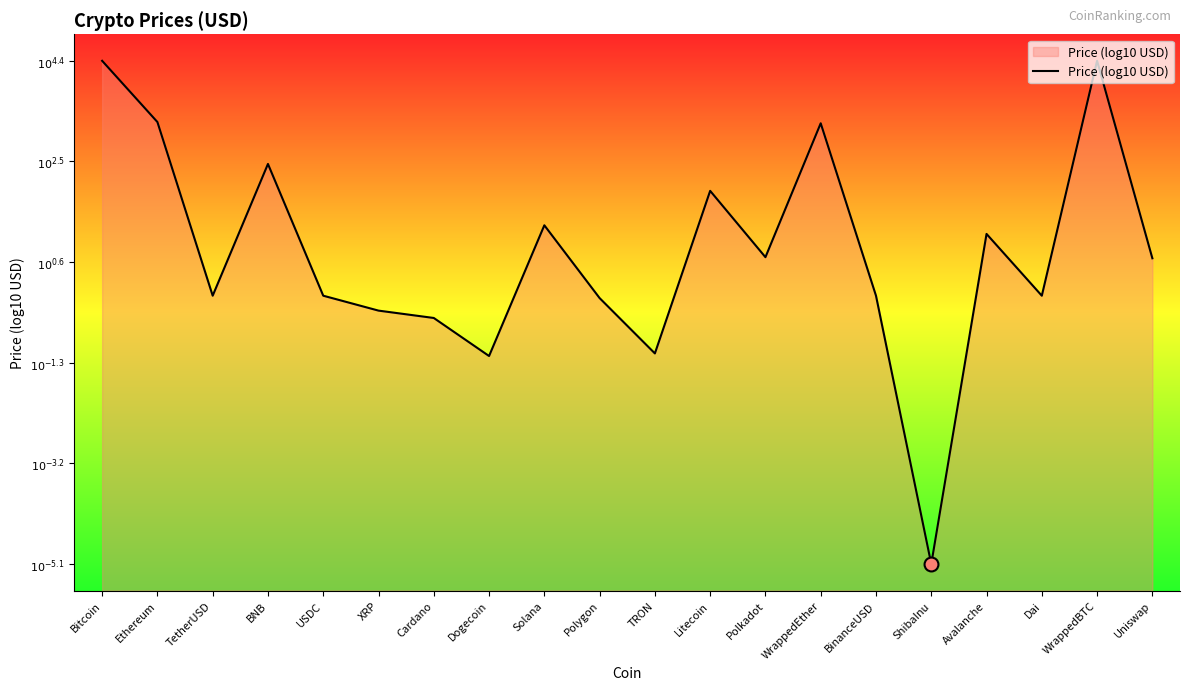

What is the change in value from WrappedEther to Avalanche?

-2.1